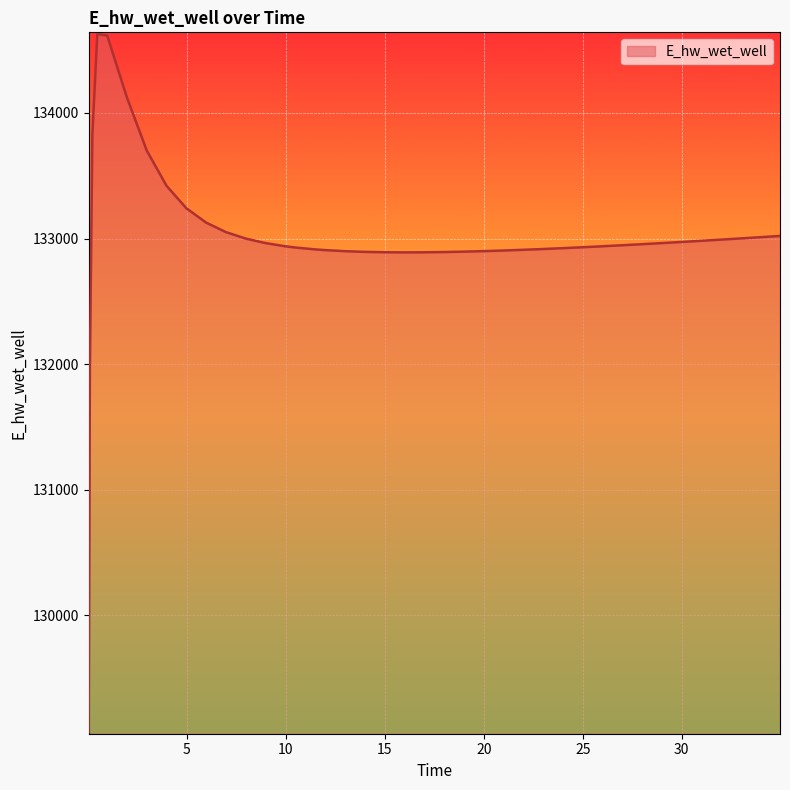

What is the difference between the maximum and minimum values?

5557.7